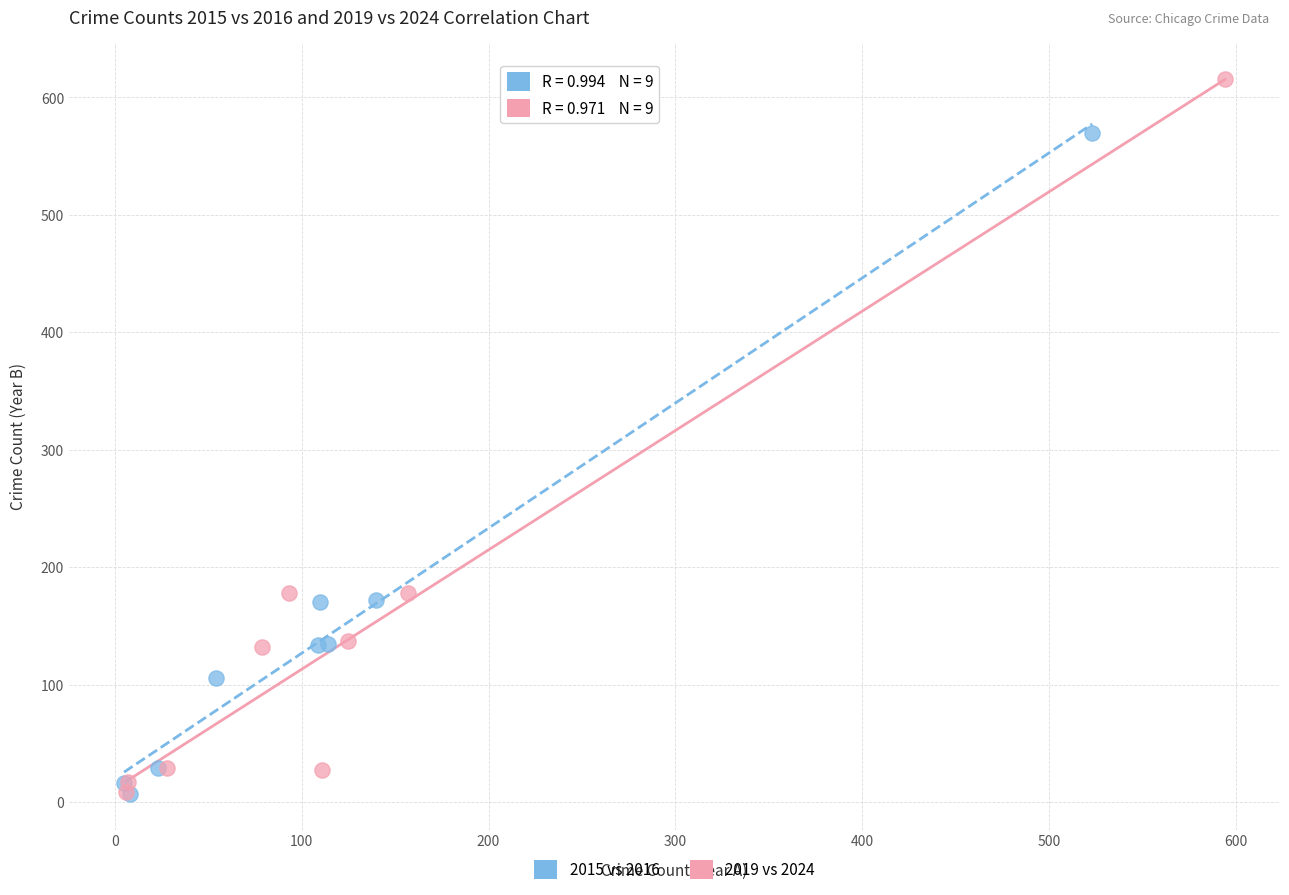

Which series reaches the maximum Y coordinate?

2019 vs 2024